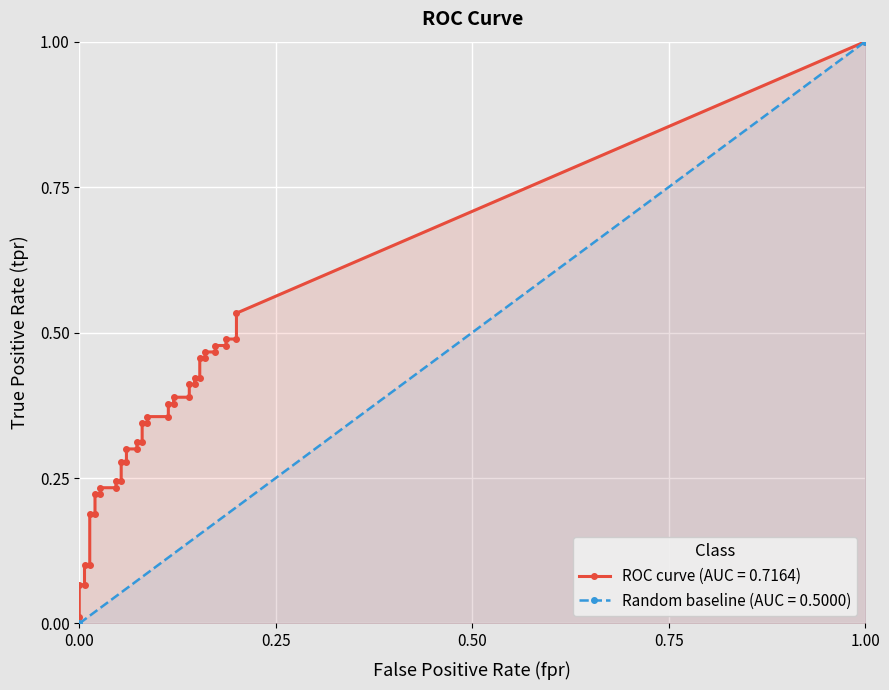

True or false: tpr and fpr intersect in this chart.

False